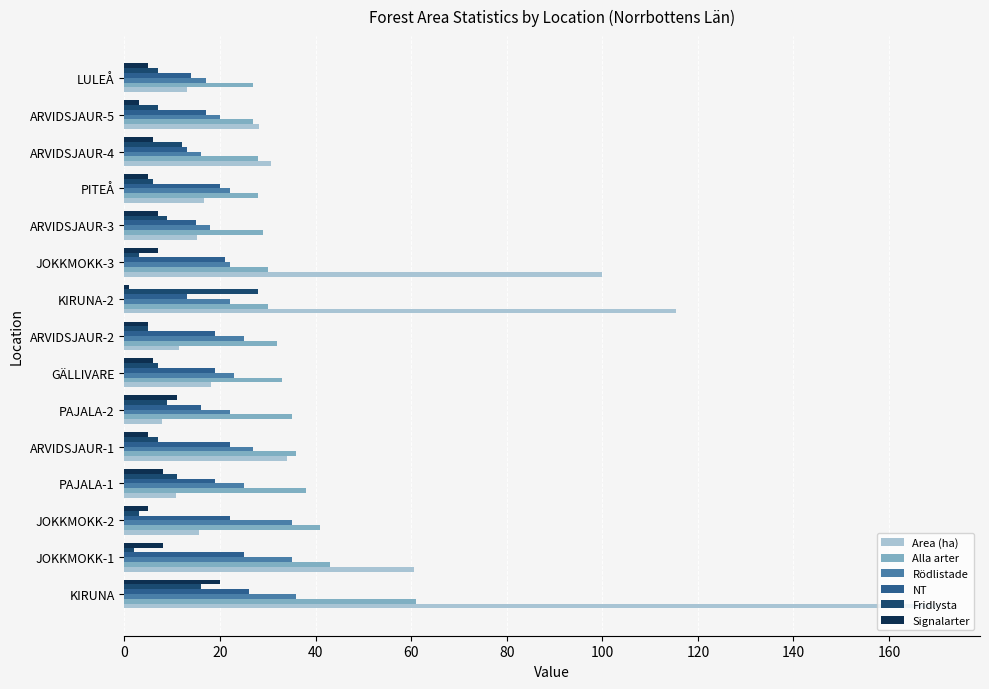

What is the sum of all Fridlysta values?

132.0